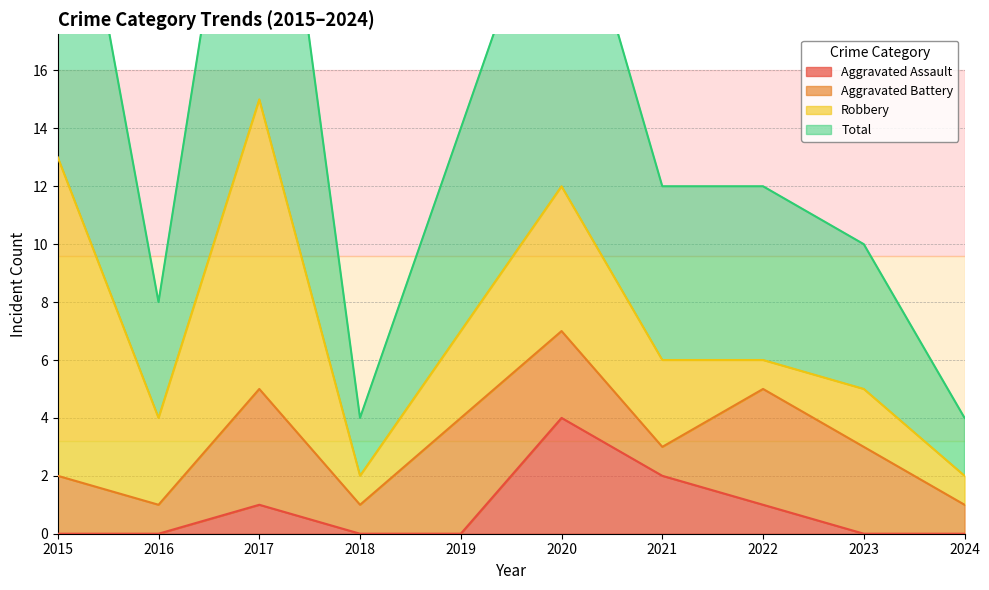

What is the sum of all Aggravated Assault values?

8